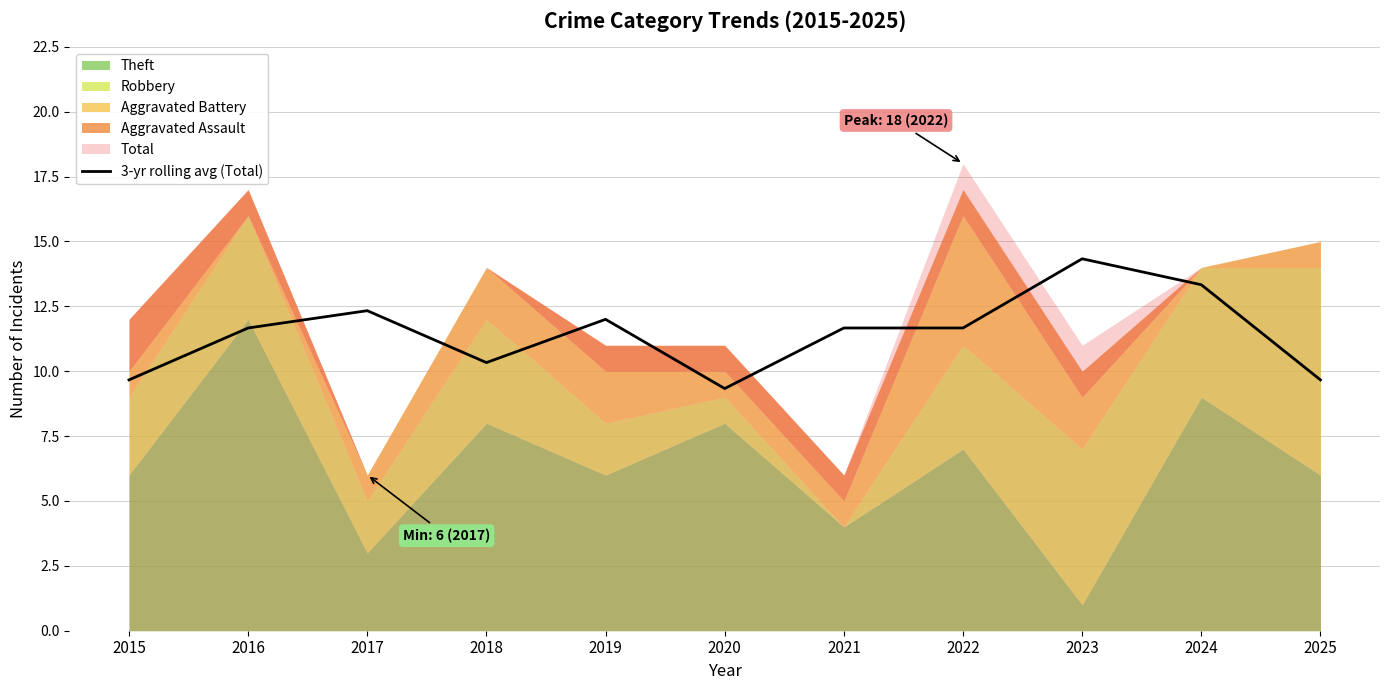

What is the lowest value of the 3-yr rolling avg (Total) series?

9.3